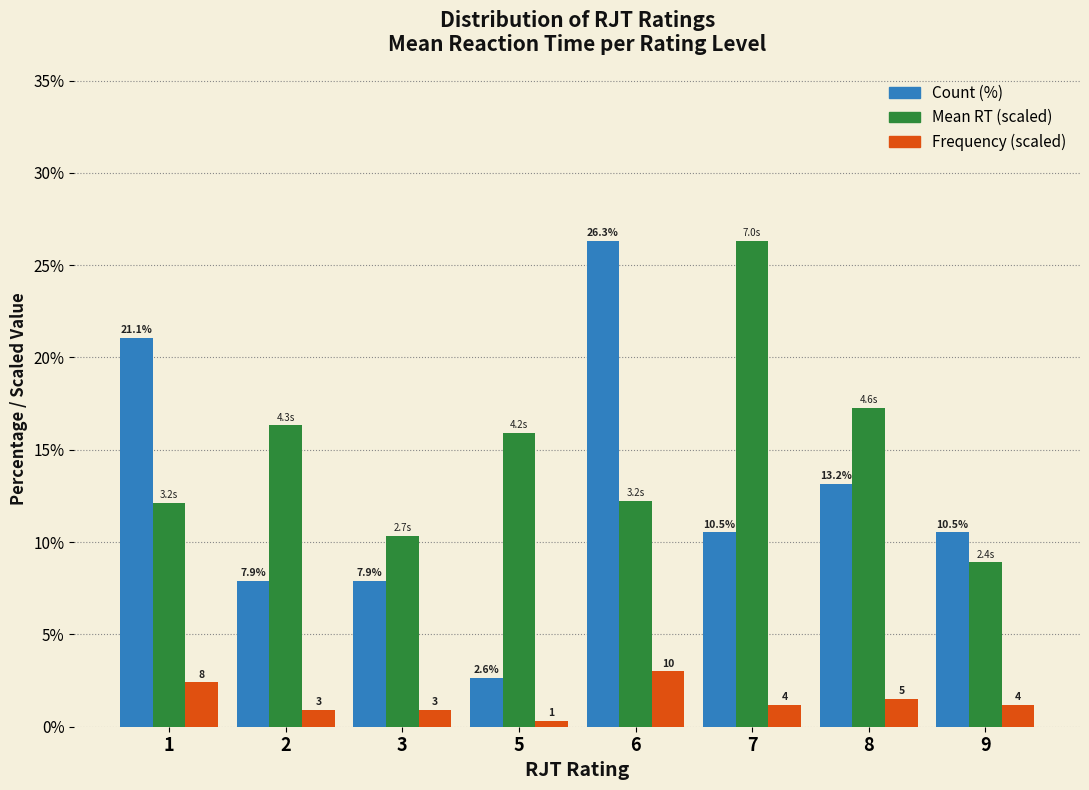

At which category is the sum across all series the highest?

6